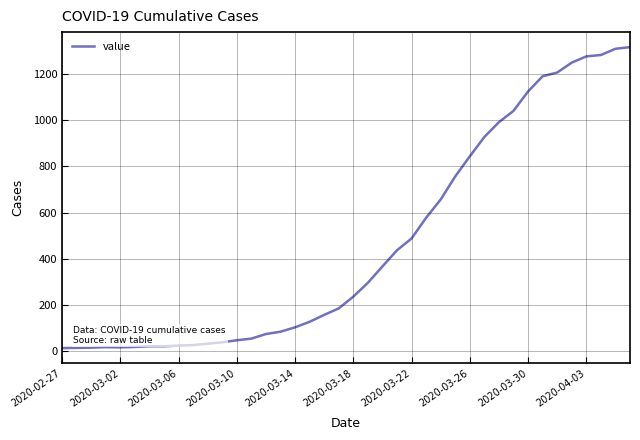

How many lines are shown in the chart?

1